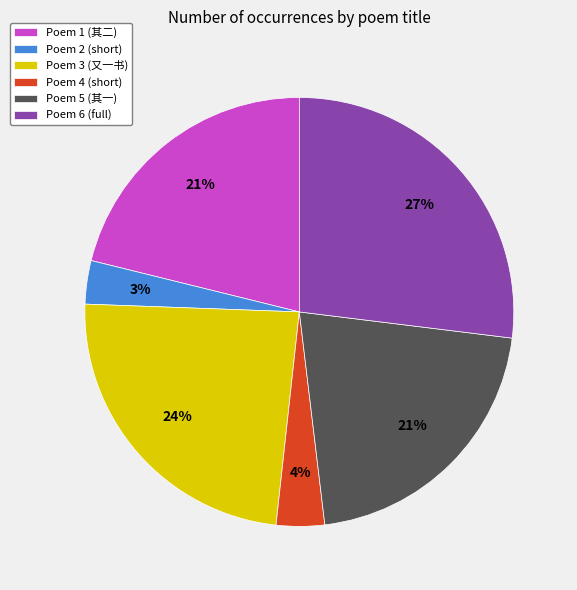

Count the number of slices in the pie.

6